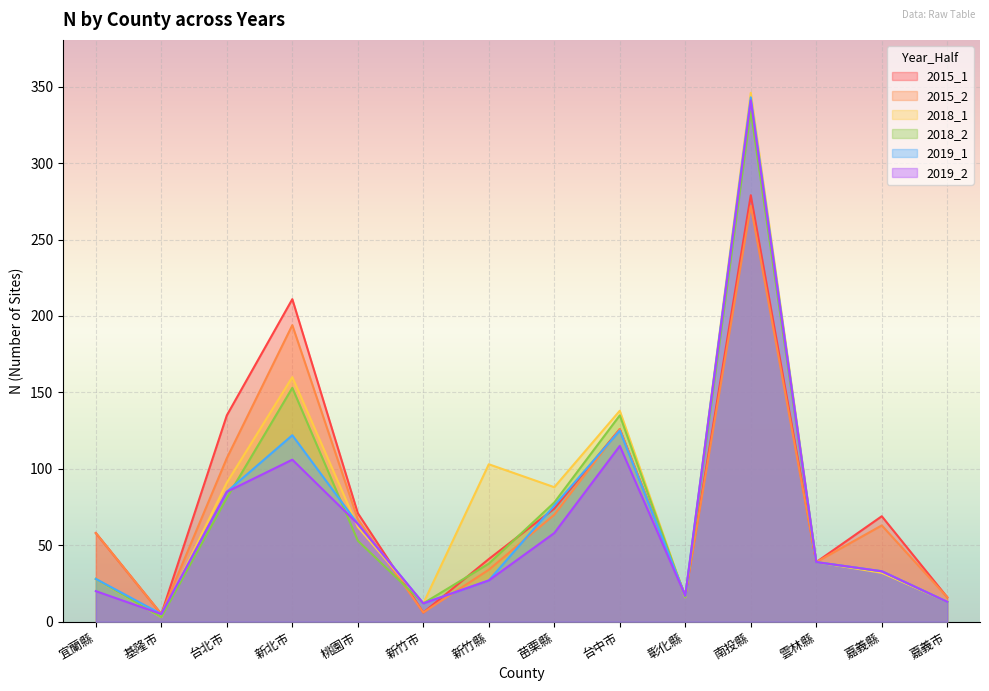

True or false: 2015_1 has more than 1 interior local peaks.

True